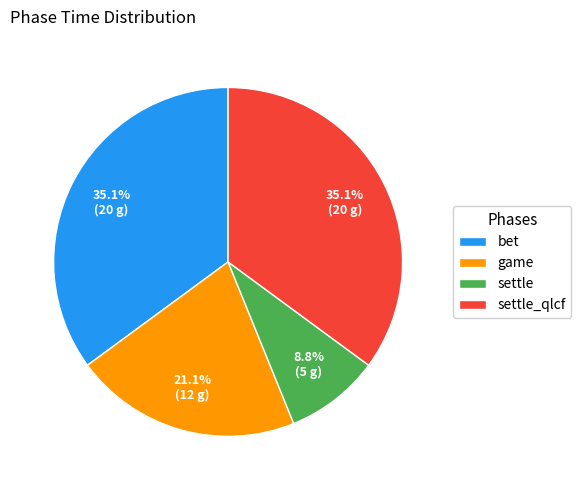

Is bet the majority of the pie?

No